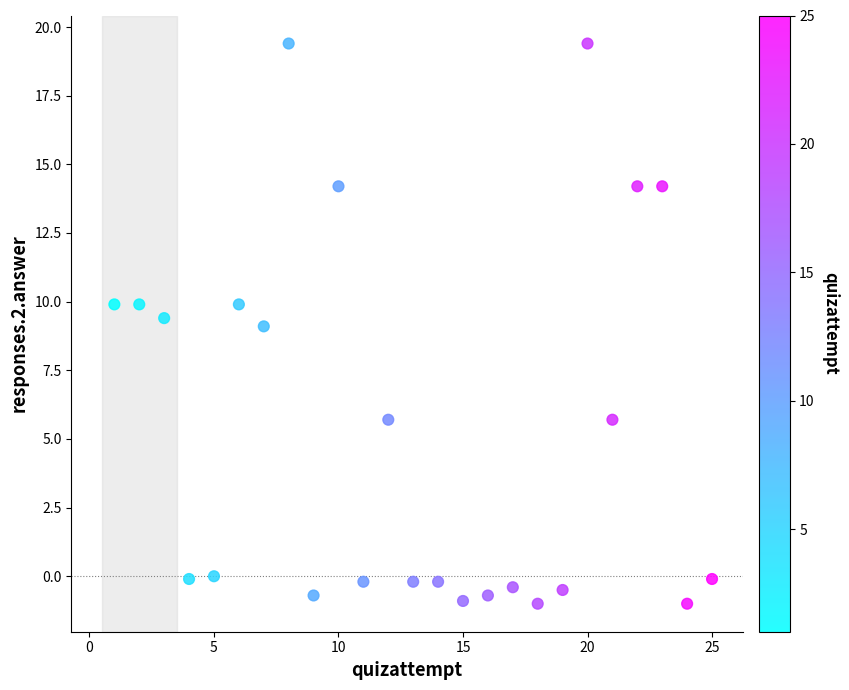

What is the range of Y values (max minus min)?

20.4